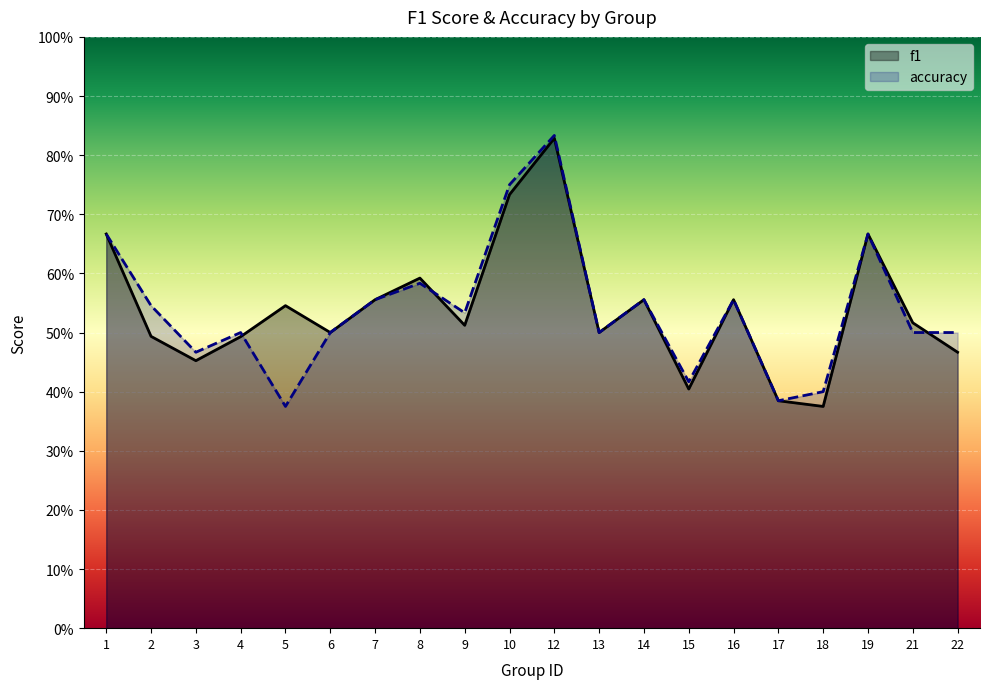

In f1, how many points are higher than both neighbors (excluding endpoints)?

6